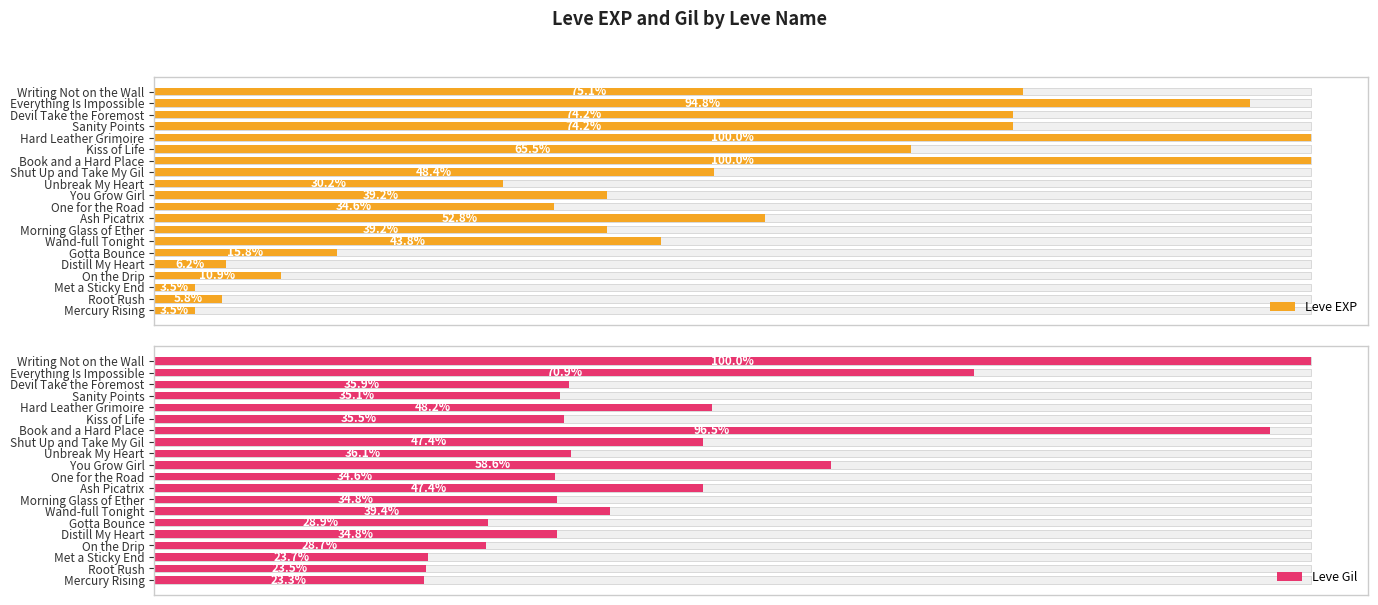

Count the number of categories in the chart.

20